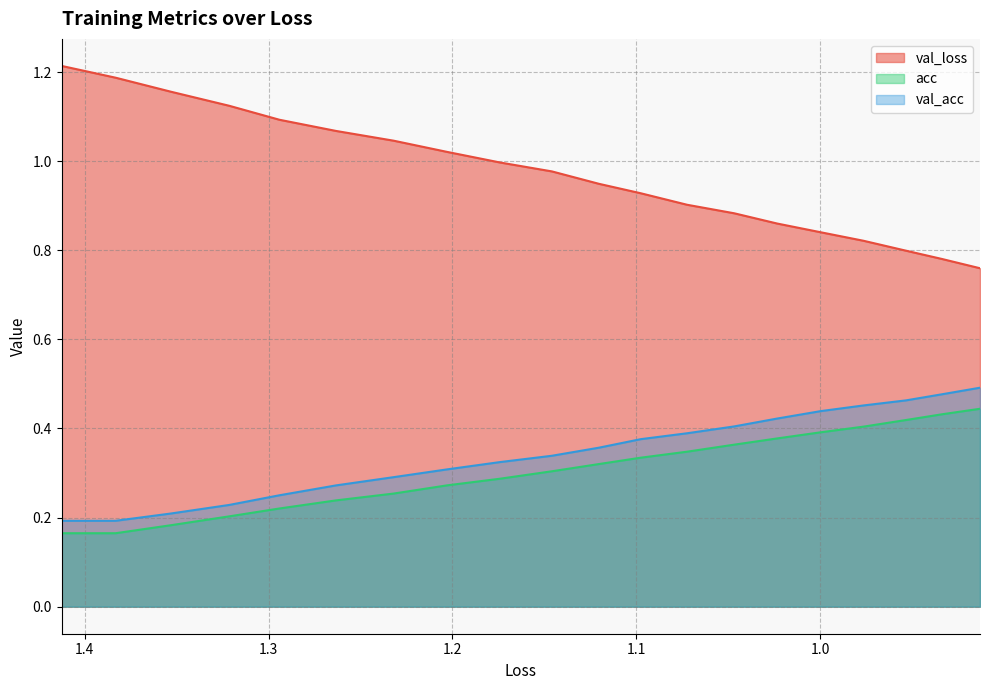

What is the smallest value displayed?

0.2